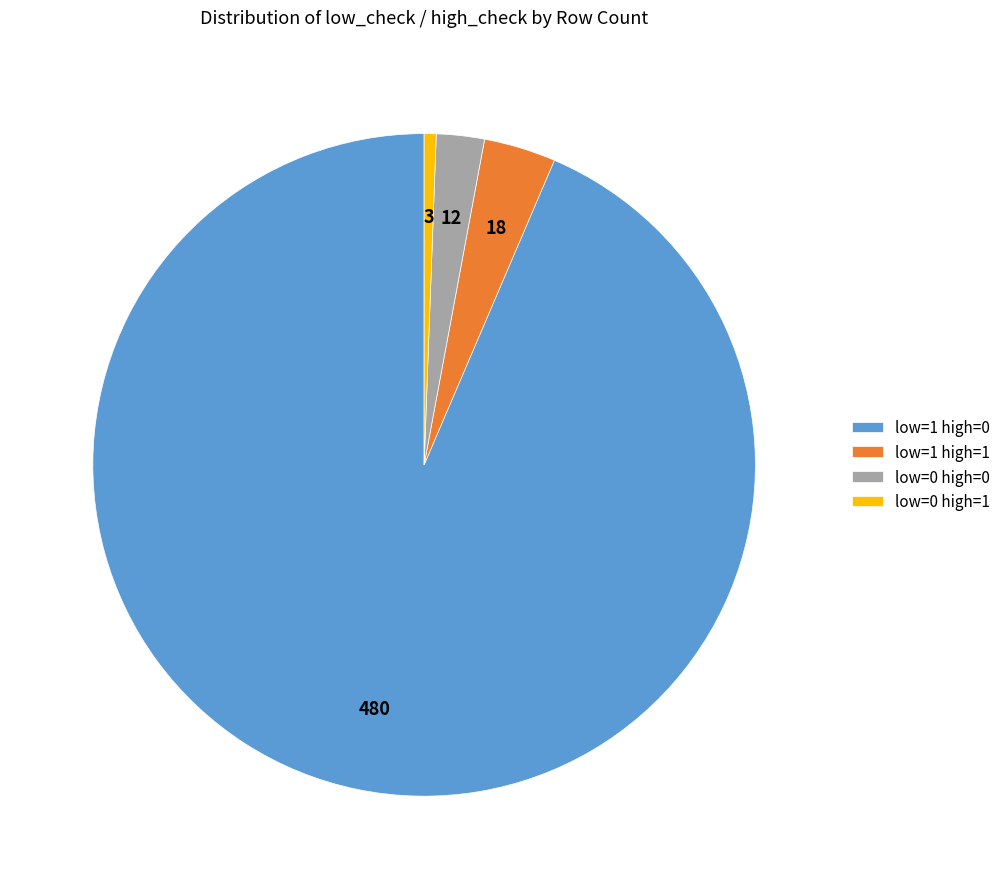

Is there any slice that represents more than half of the pie?

Yes